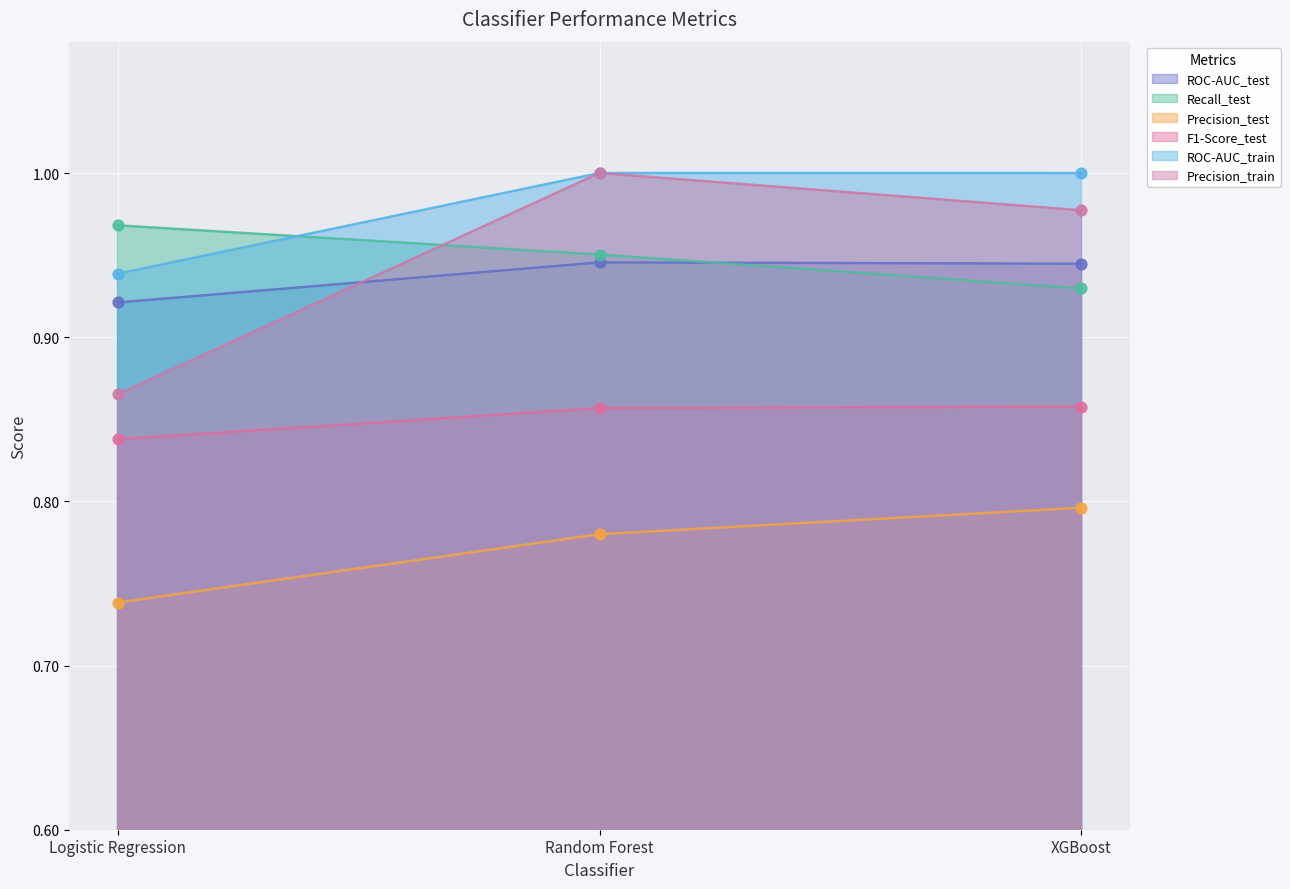

What is the total value across all series at Logistic Regression?

5.3